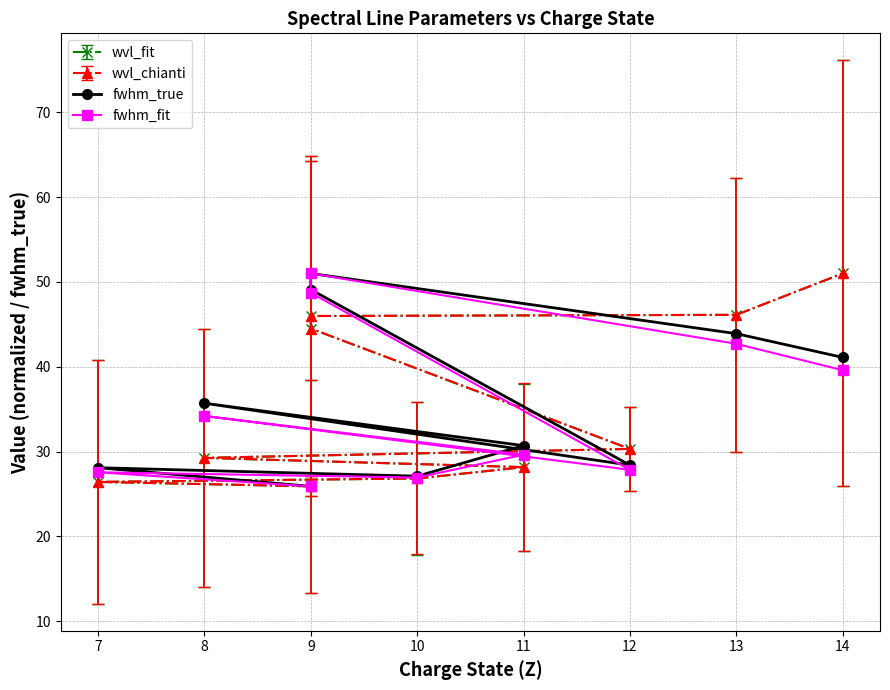

What is the sum of the wvl_chianti values at 8 and 9?

75.2